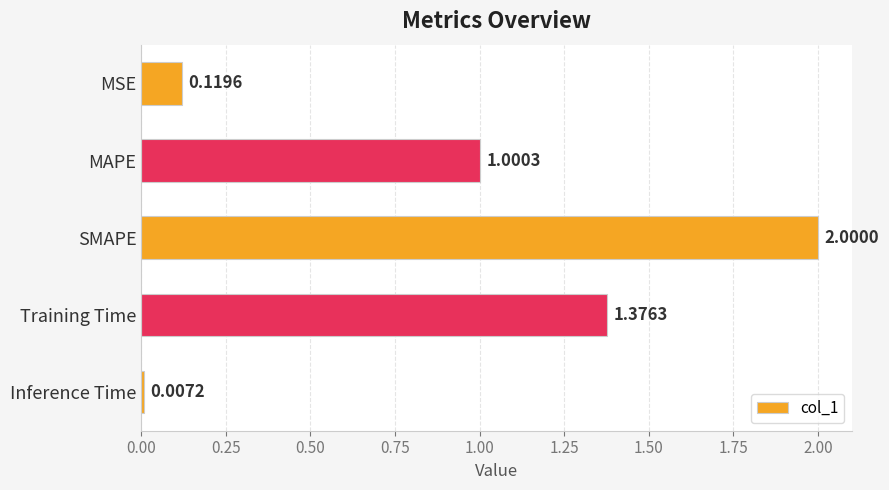

What is the difference between the maximum and minimum values?

2.0